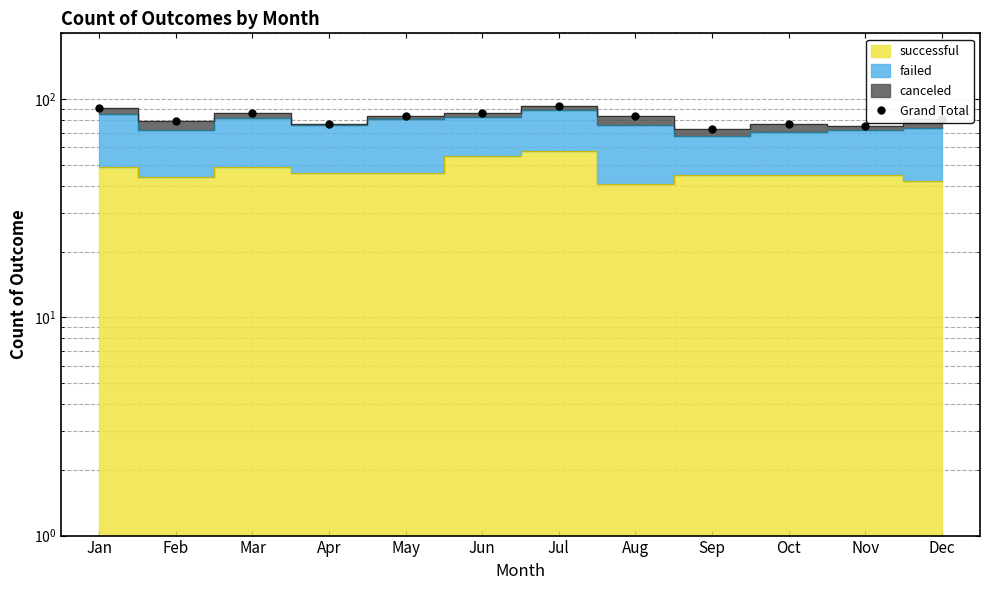

Reading right to left, list all the values displayed in this chart.

81	75	77	73	84	93	86	84	77	86	79	91